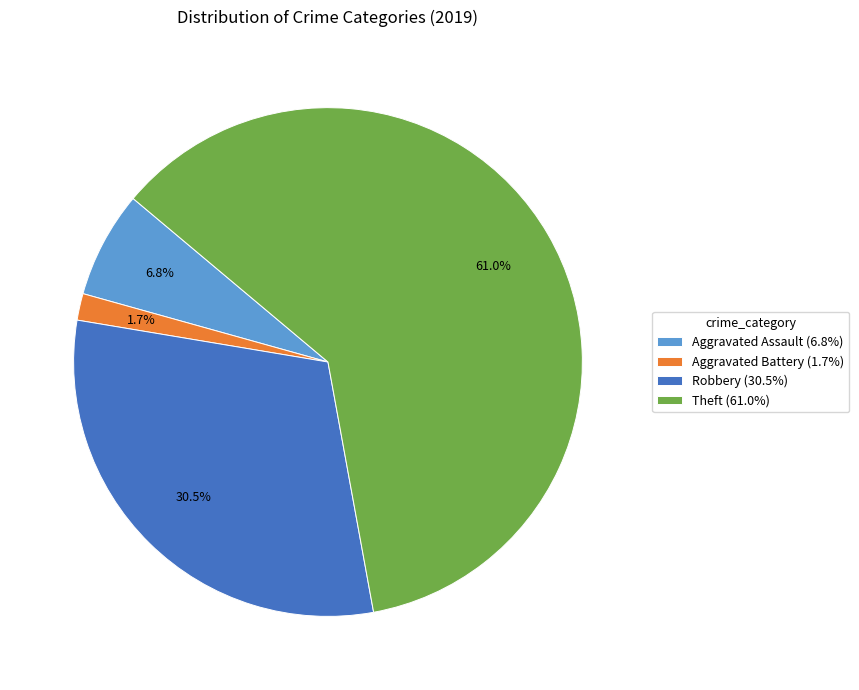

Do Robbery (30.5%) and Aggravated Battery (1.7%) together represent more than half of the pie?

No